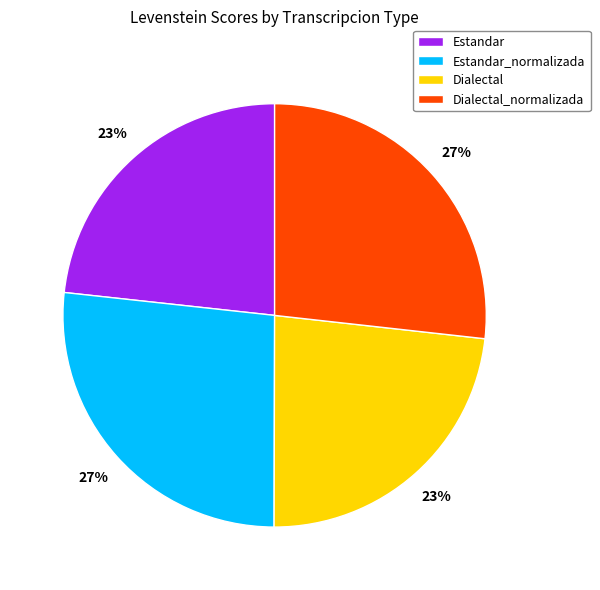

To the nearest percent, what is the combined percentage of Estandar and Dialectal_normalizada?

50%